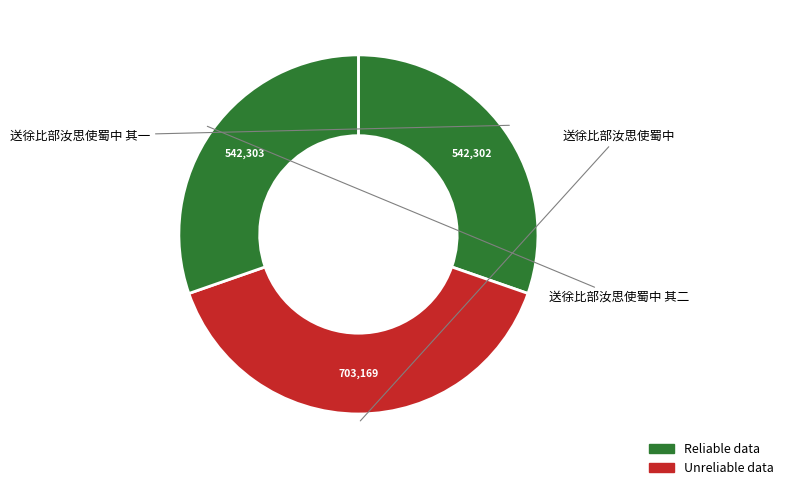

Count the number of slices in the pie.

3